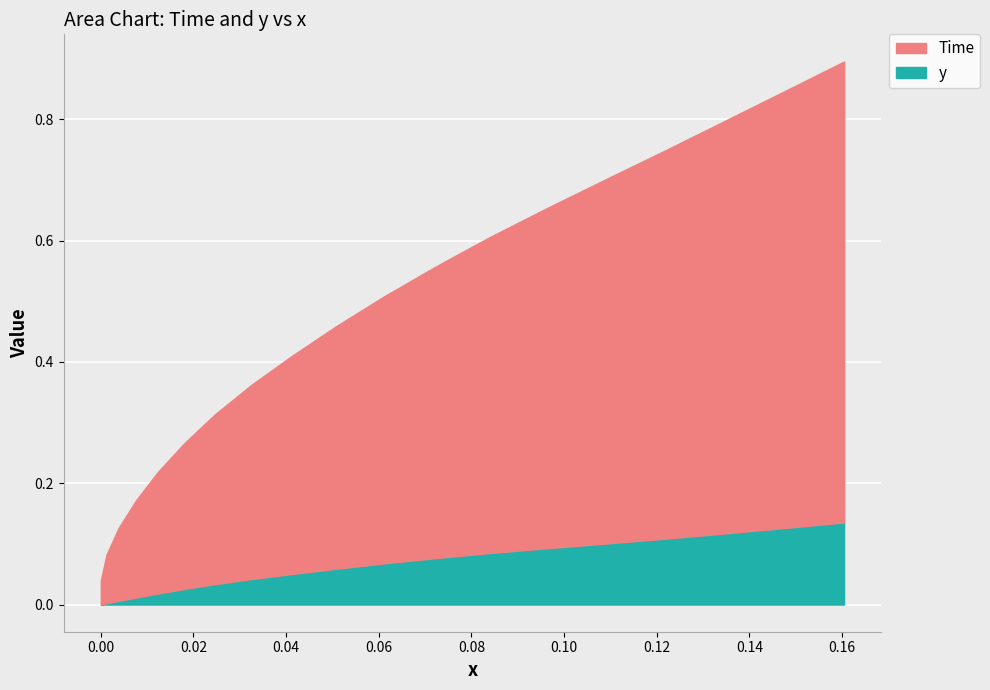

Which series has the widest spread of values?

Time